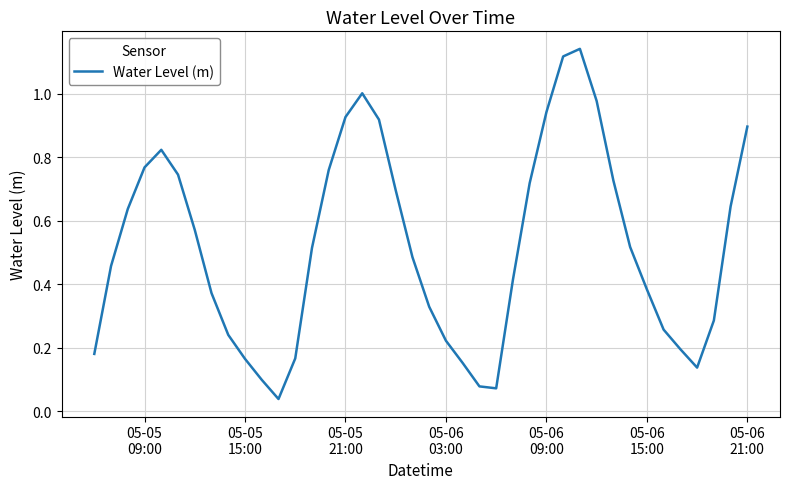

How many lines are shown in the chart?

1